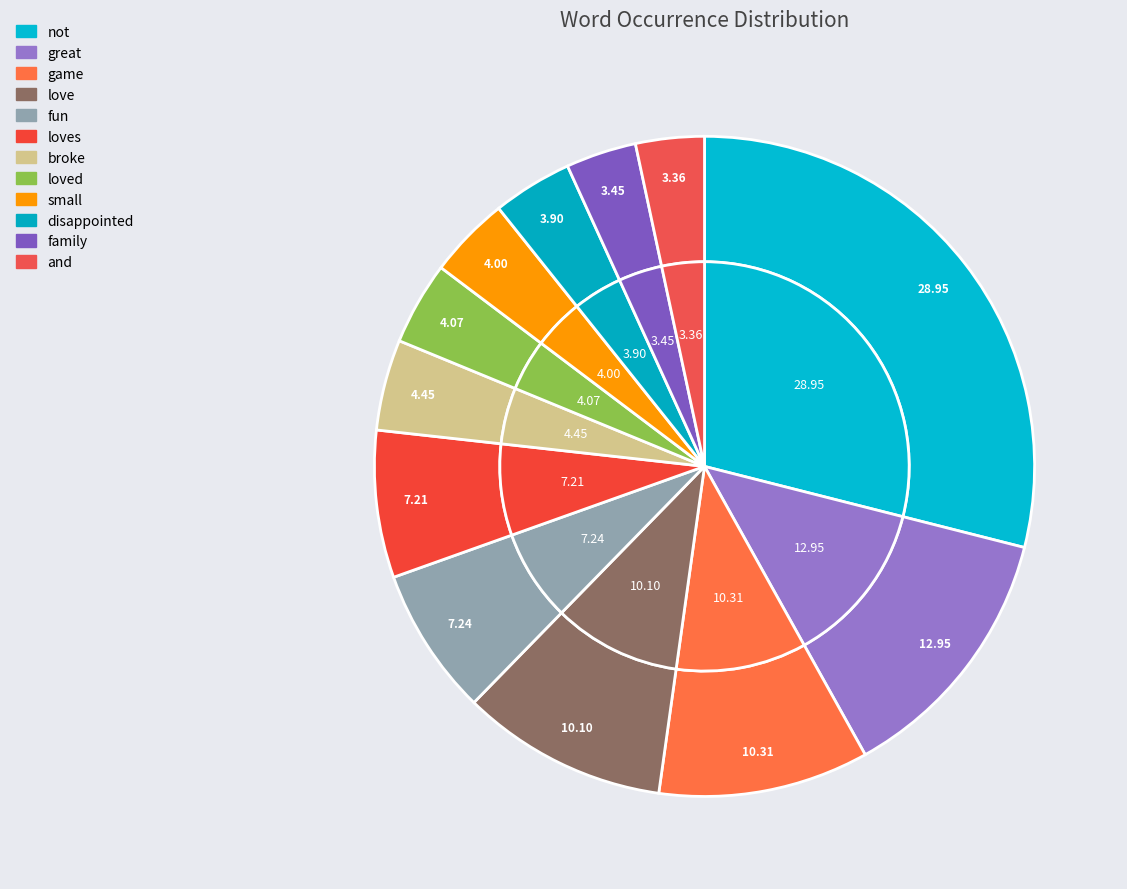

To the nearest percent, what percentage of the pie is and?

3%